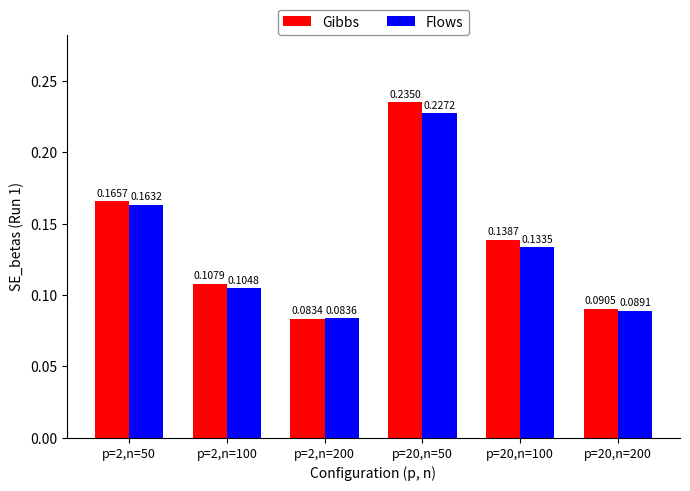

List the series in order of their overall mean, highest first.

Gibbs, Flows